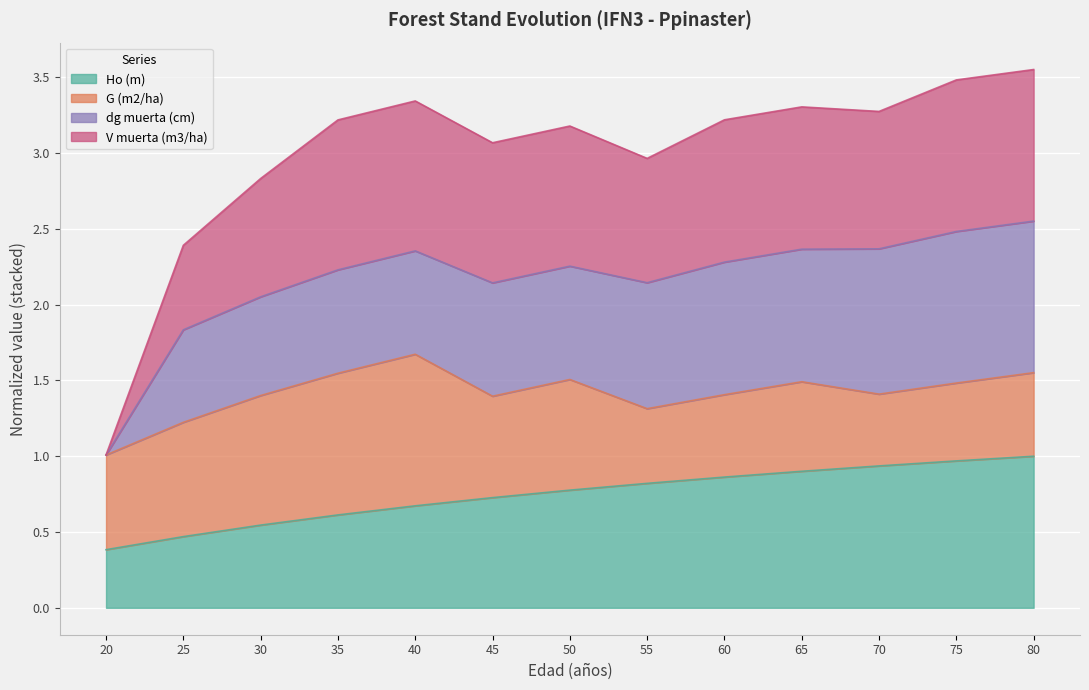

How many lines are shown in the chart?

4